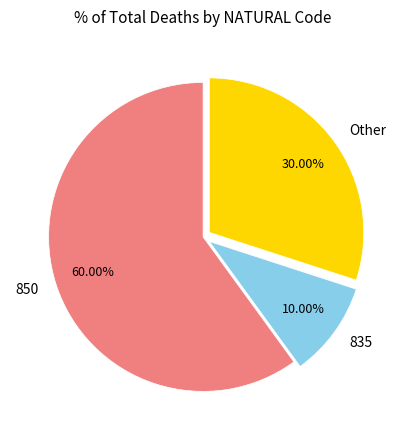

What percentage is the 850 slice, to the nearest percent?

60%